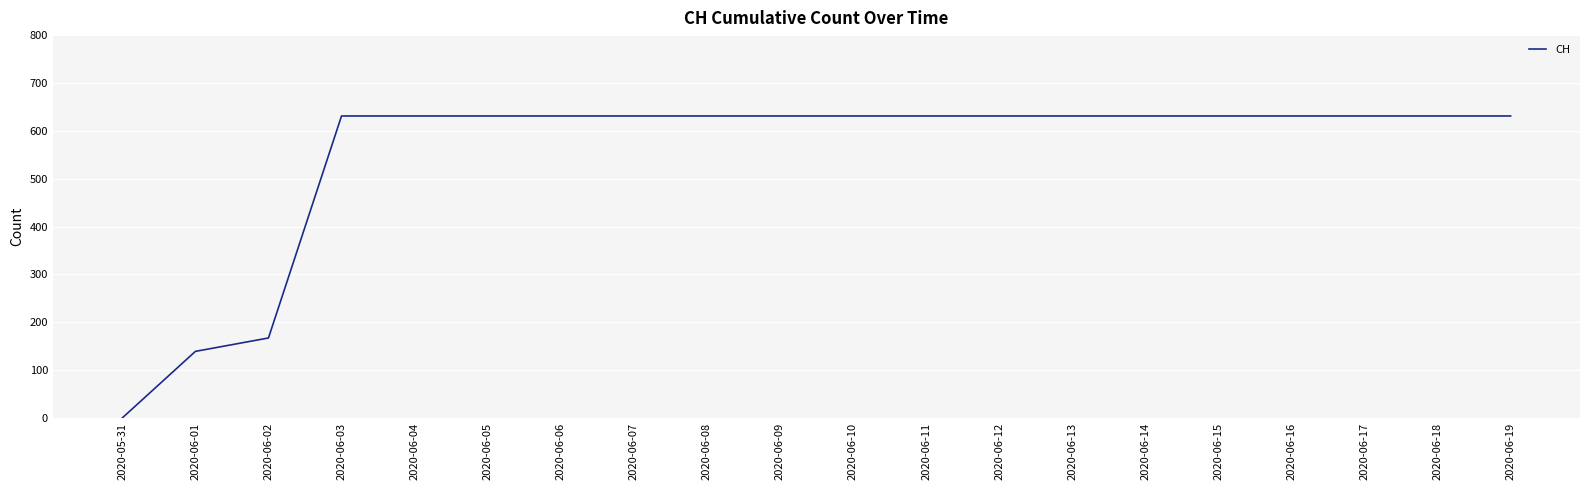

At which label is the value closest to 315?

2020-06-02